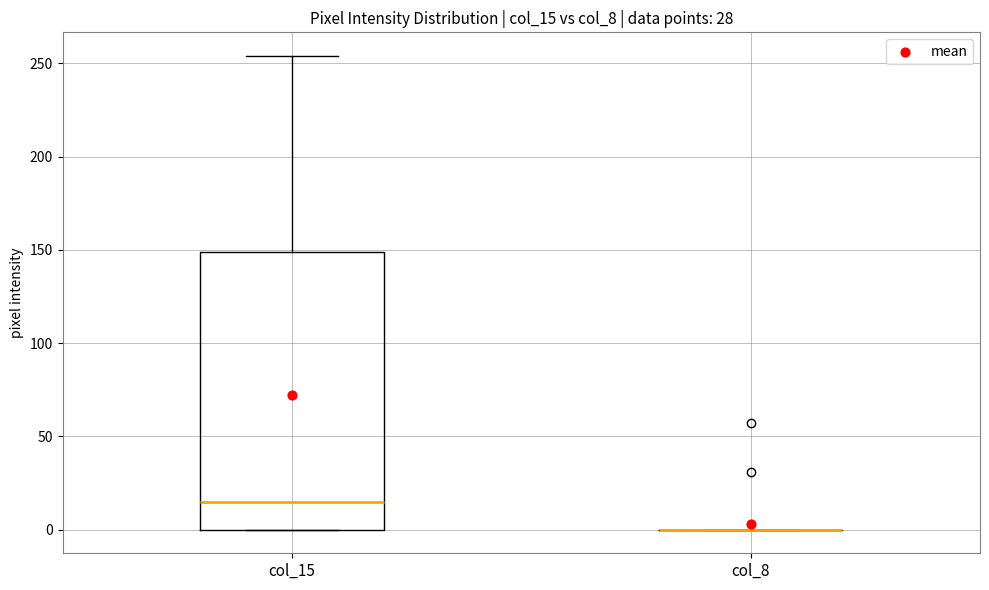

Where is the lower edge of the box for col_15 on the y-axis? The values are not printed on the chart, so give them approximately, as read against the axis.

0